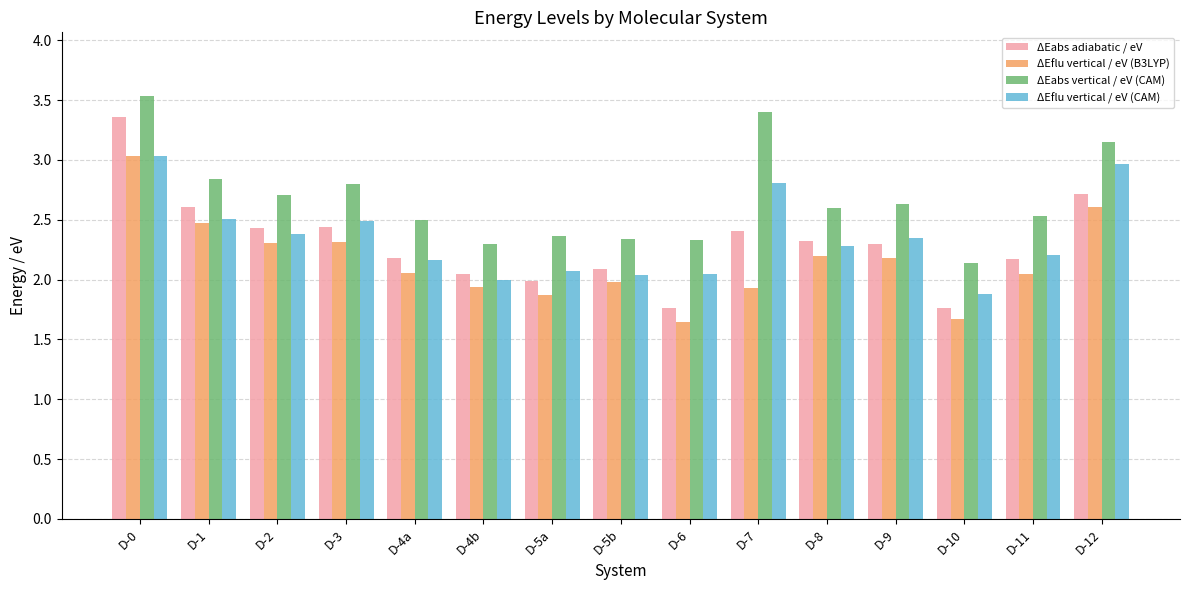

What is the label of the 12th bar from the right?

D-3